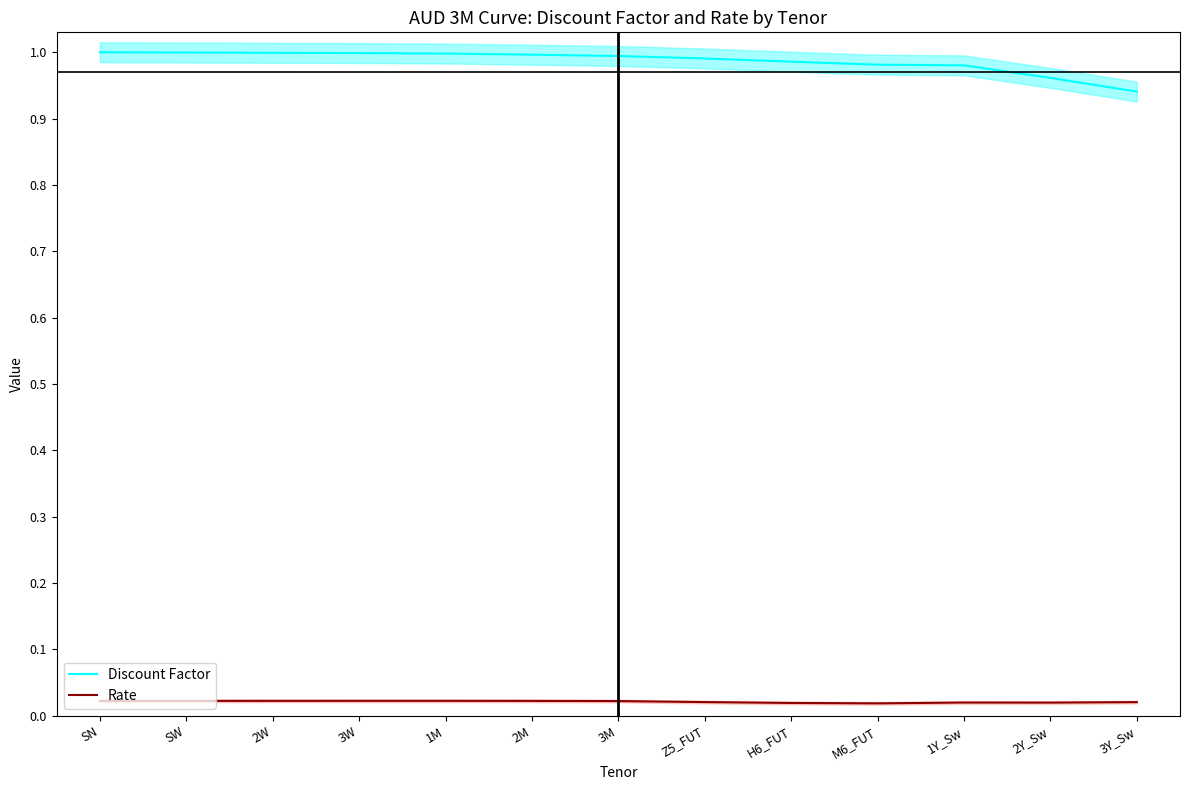

What is the maximum value shown in the chart?

1.0